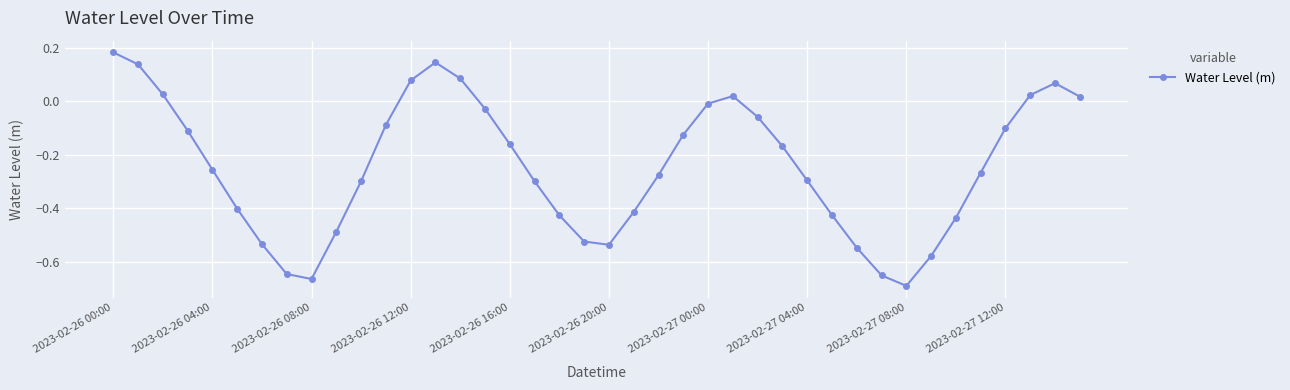

What is the difference between the second highest and minimum values?

0.8